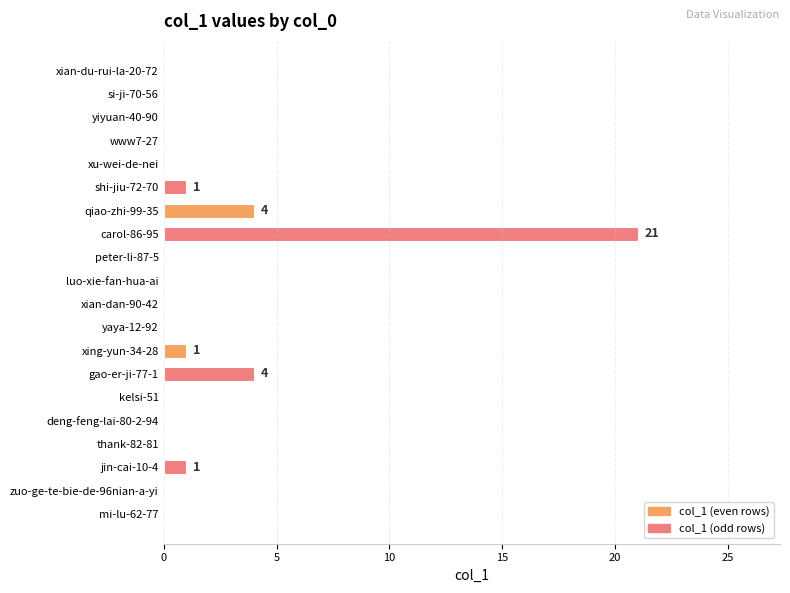

Reading top to bottom, what are all the values shown in this chart?

xian-du-rui-la-20-72=0	si-ji-70-56=0	yiyuan-40-90=0	www7-27=0	xu-wei-de-nei=0	shi-jiu-72-70=1	qiao-zhi-99-35=4	carol-86-95=21	peter-li-87-5=0	luo-xie-fan-hua-ai=0	xian-dan-90-42=0	yaya-12-92=0	xing-yun-34-28=1	gao-er-ji-77-1=4	kelsi-51=0	deng-feng-lai-80-2-94=0	thank-82-81=0	jin-cai-10-4=1	zuo-ge-te-bie-de-96nian-a-yi=0	mi-lu-62-77=0